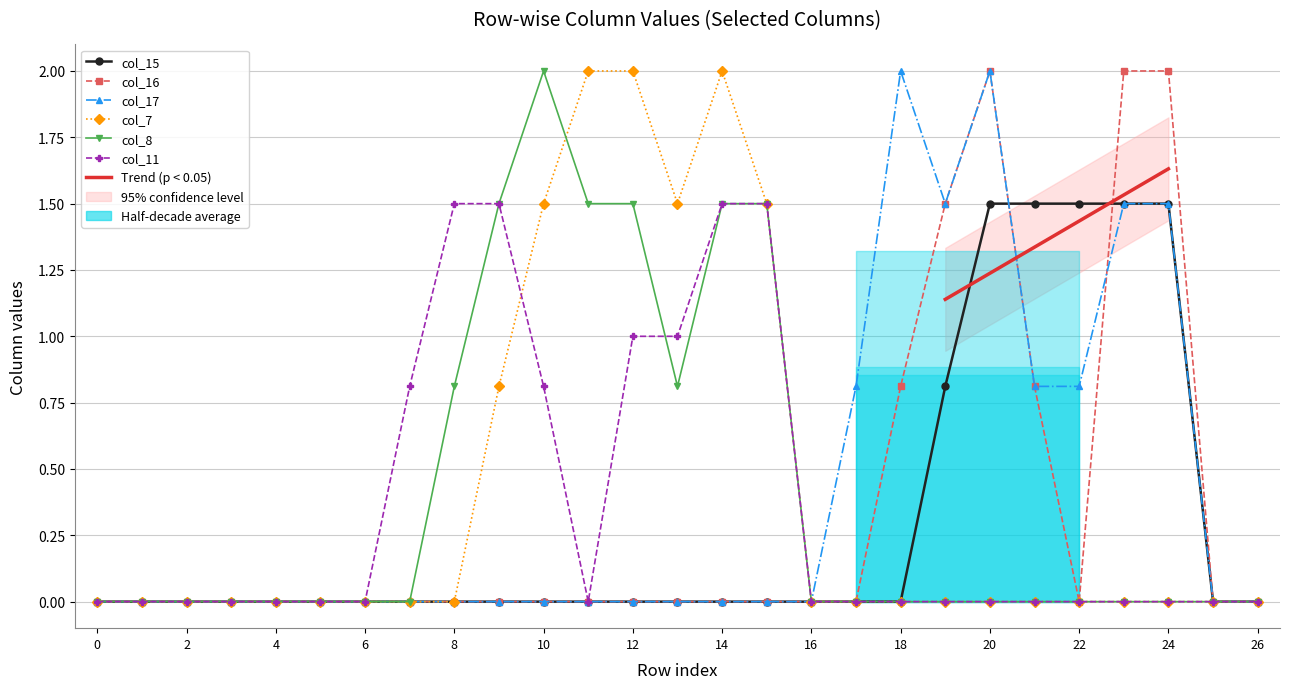

How many distinct data groups are displayed?

6